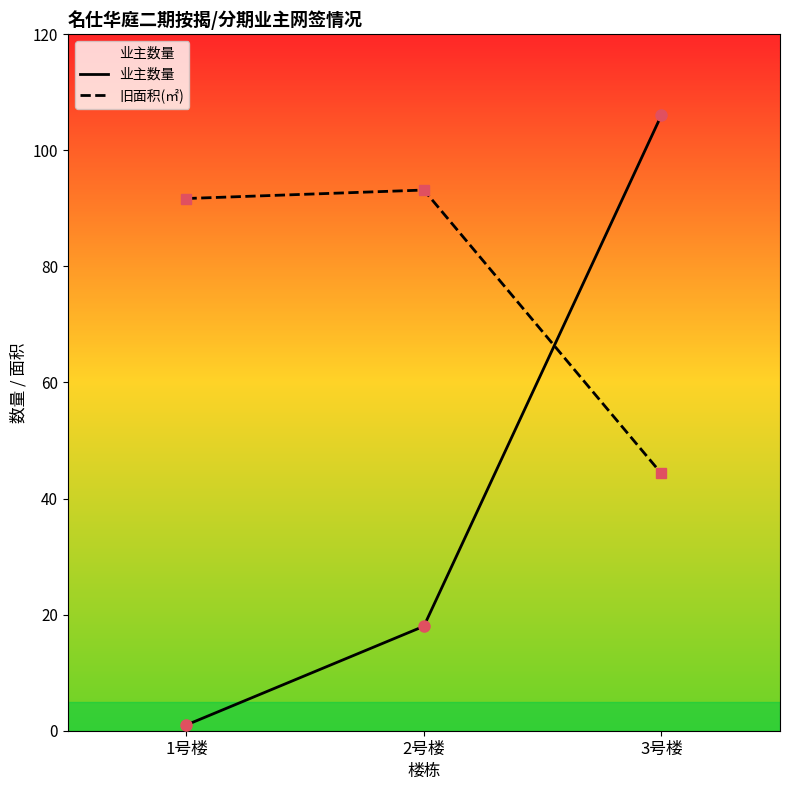

How many data points in 旧面积(㎡) are less than 91?

1